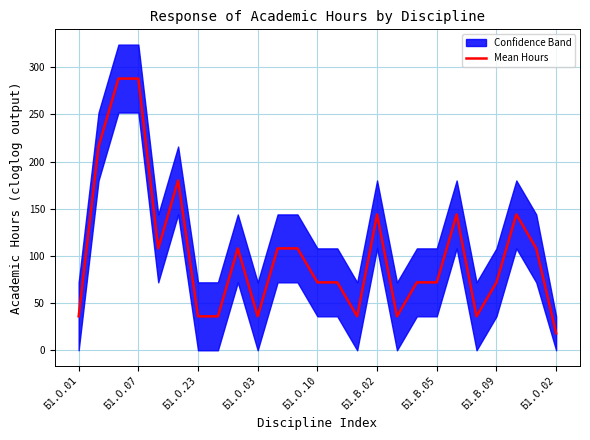

Which category has the lowest value in the Mean Hours series?

Б1.О.02